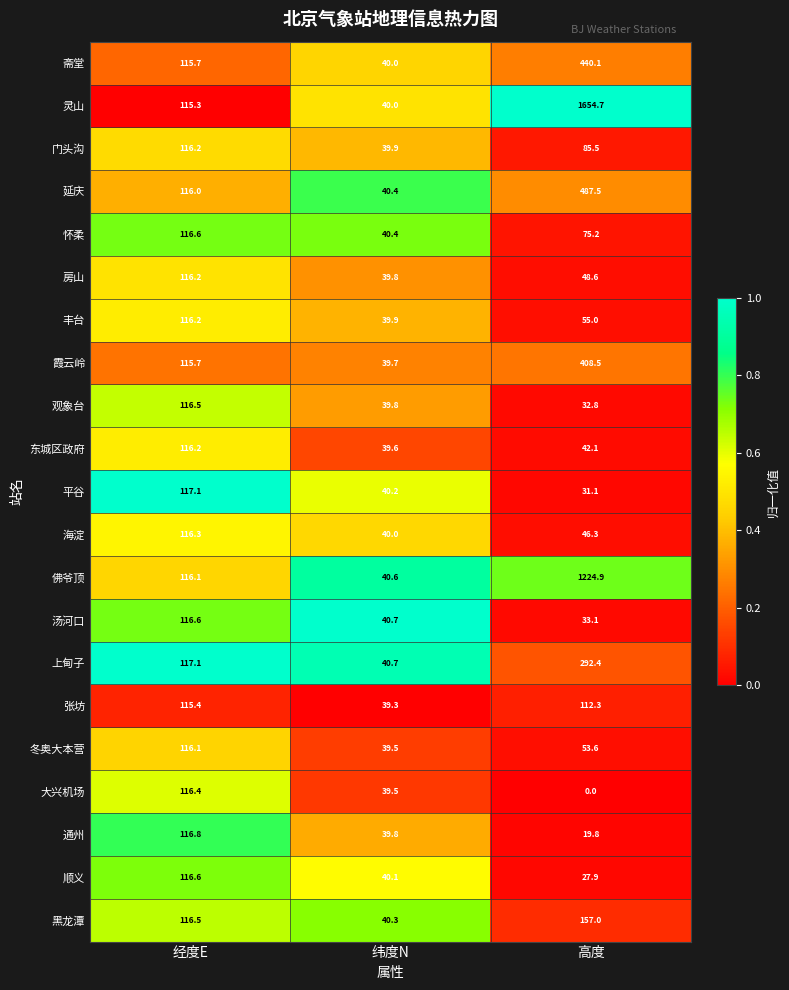

Count the number of data series in this chart.

21